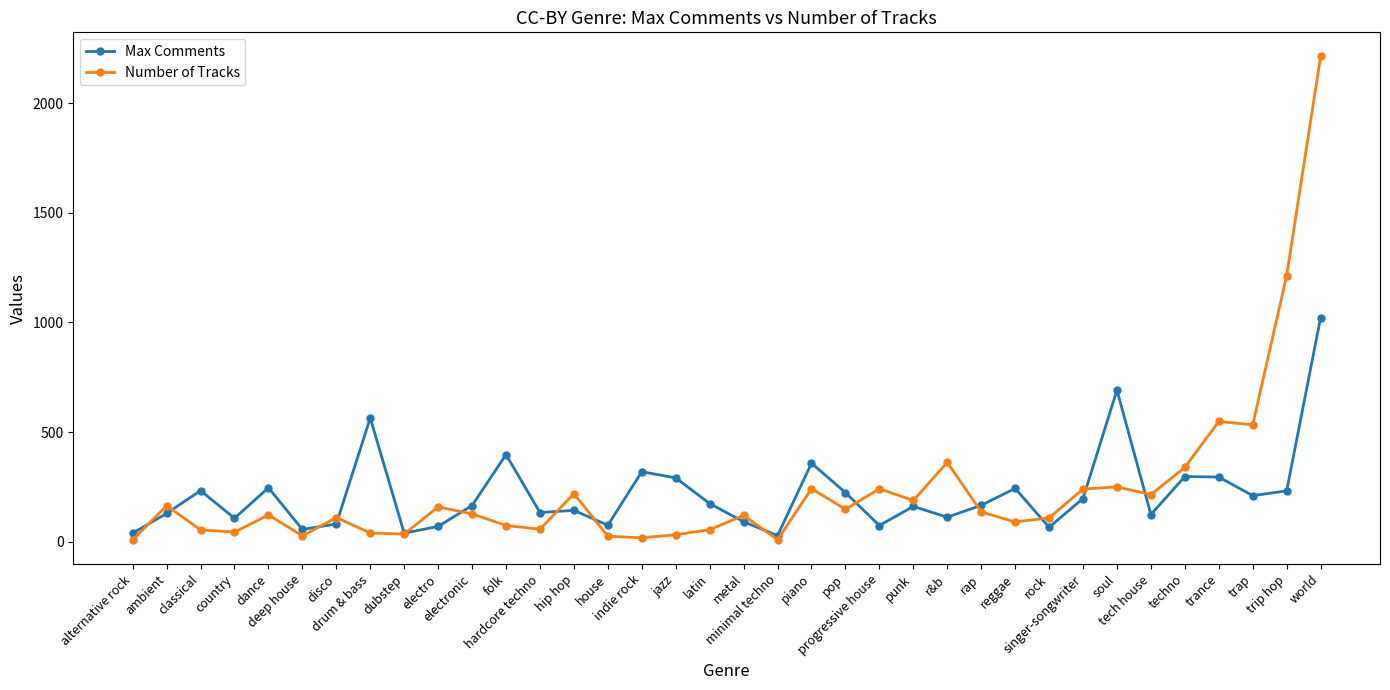

At which category does Number of Tracks reach its first local peak?

ambient